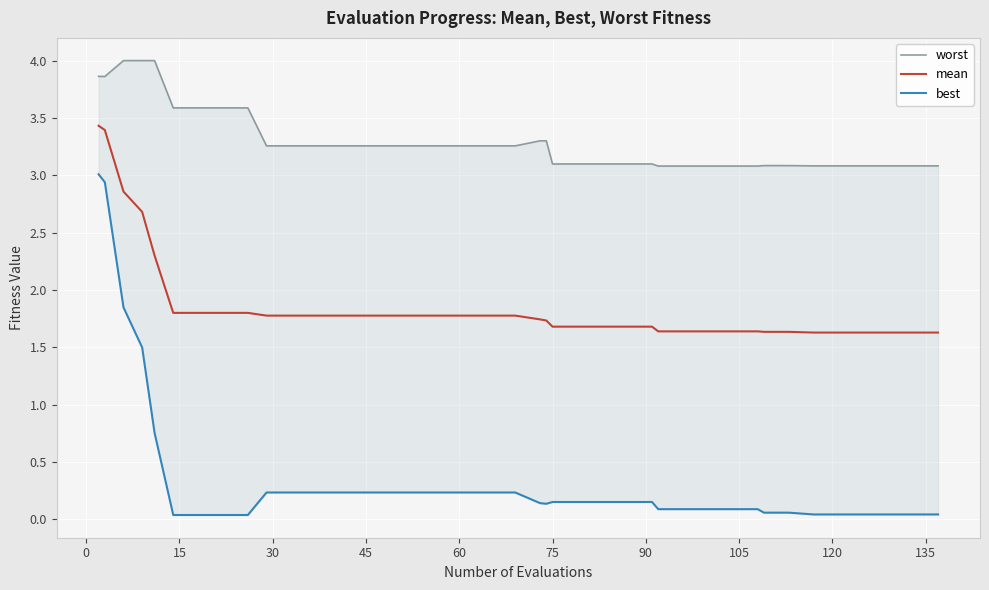

How many lines are shown in the chart?

3